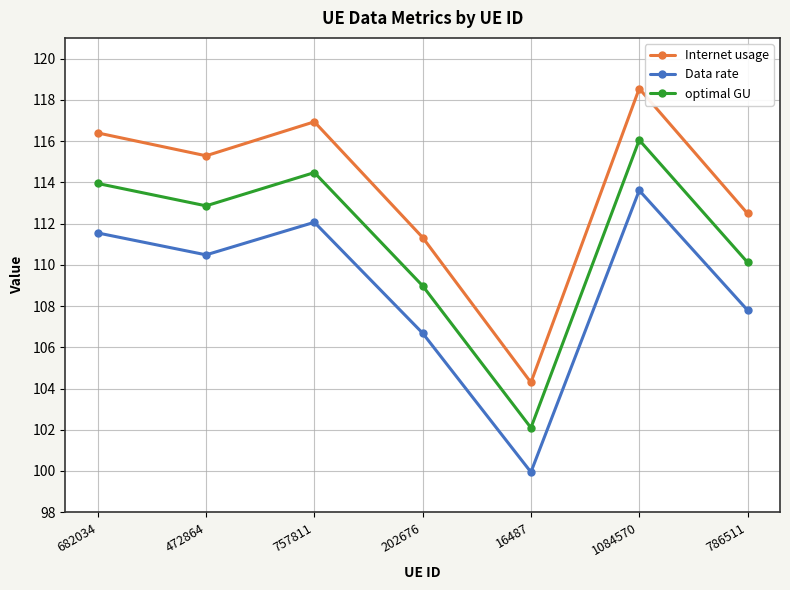

Is the value of Data rate at 682034 greater than the value of Internet usage at 16487?

Yes